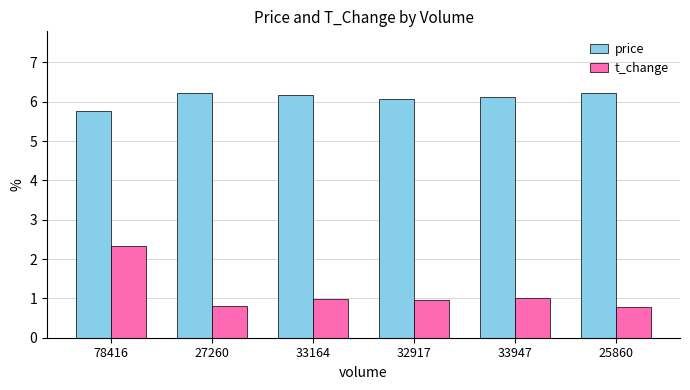

What is the sum of the price values at 25860 and 33947?

12.4